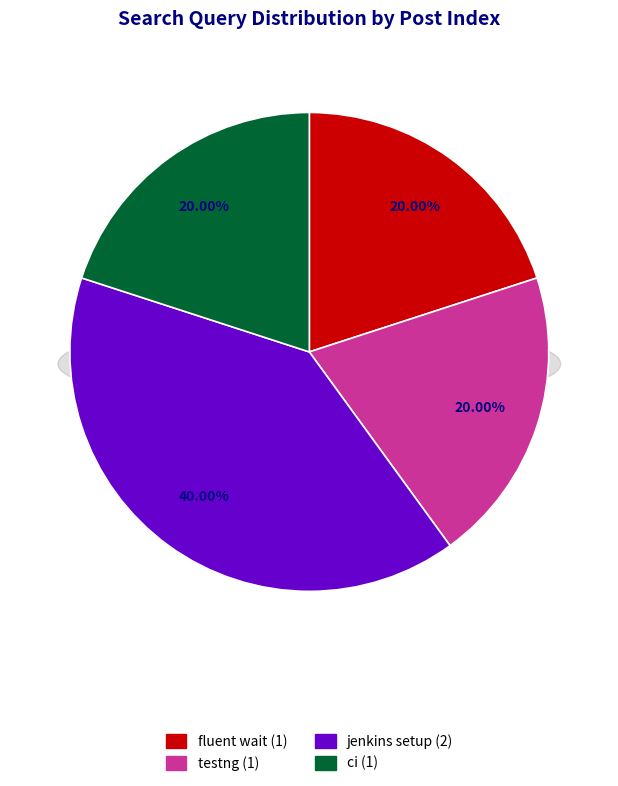

To the nearest percent, what percentage of the pie is testng?

20%